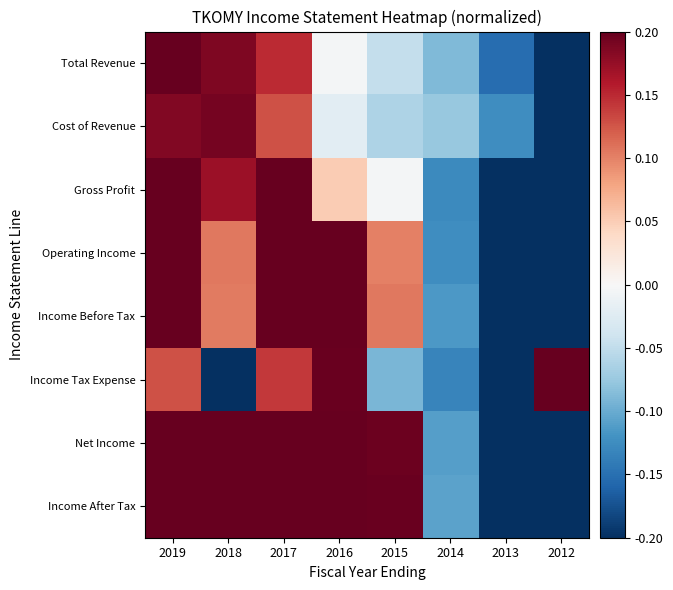

Reading left to right, extract all data points from this chart.

Total Revenue: 2019=0.2	2018=0.2	2017=0.1	2016=-0.0	2015=-0.0	2014=-0.1	2013=-0.2	2012=-0.2
Cost of Revenue: 2019=0.2	2018=0.2	2017=0.1	2016=-0.0	2015=-0.1	2014=-0.1	2013=-0.1	2012=-0.2
Gross Profit: 2019=0.2	2018=0.2	2017=0.2	2016=0.1	2015=-0.0	2014=-0.1	2013=-0.2	2012=-0.3
Operating Income: 2019=0.3	2018=0.1	2017=0.2	2016=0.2	2015=0.1	2014=-0.1	2013=-0.4	2012=-0.5
Income Before Tax: 2019=0.3	2018=0.1	2017=0.3	2016=0.2	2015=0.1	2014=-0.1	2013=-0.3	2012=-0.5
Income Tax Expense: 2019=0.1	2018=-0.5	2017=0.1	2016=0.2	2015=-0.1	2014=-0.1	2013=-0.3	2012=0.5
Net Income: 2019=0.3	2018=0.4	2017=0.3	2016=0.2	2015=0.2	2014=-0.1	2013=-0.4	2012=-1.0
Income After Tax: 2019=0.3	2018=0.4	2017=0.3	2016=0.2	2015=0.2	2014=-0.1	2013=-0.4	2012=-1.0